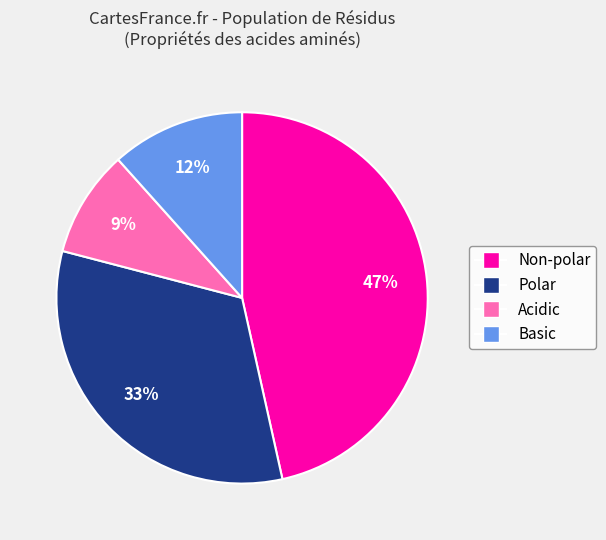

Is it true that Basic is 25% of the pie?

False